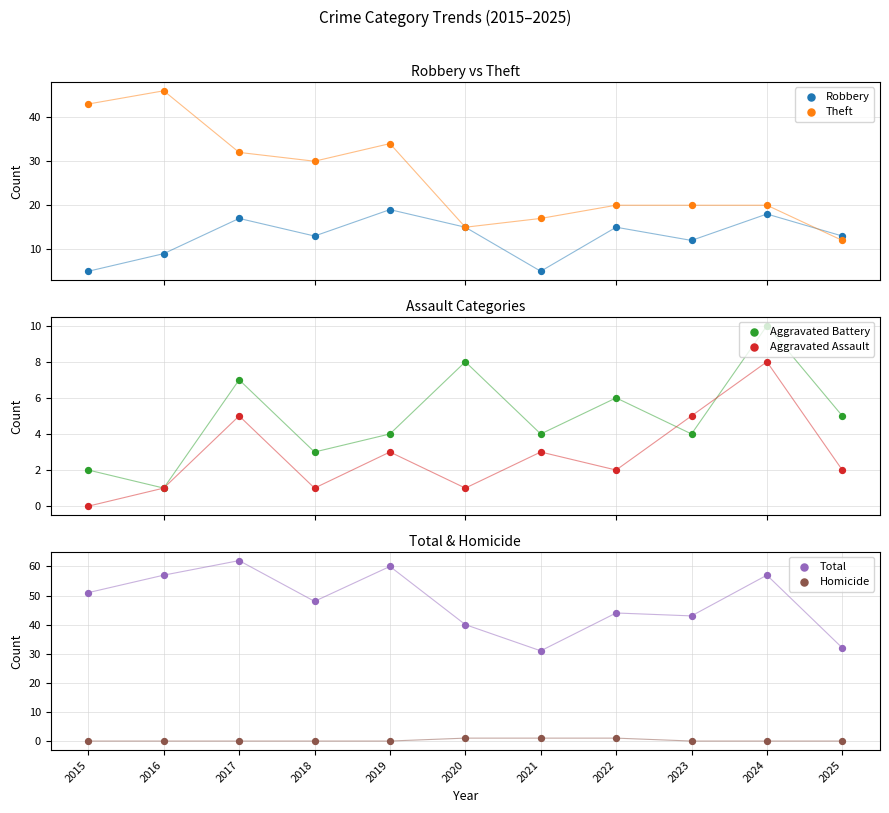

Which series reaches the maximum Y coordinate?

Total